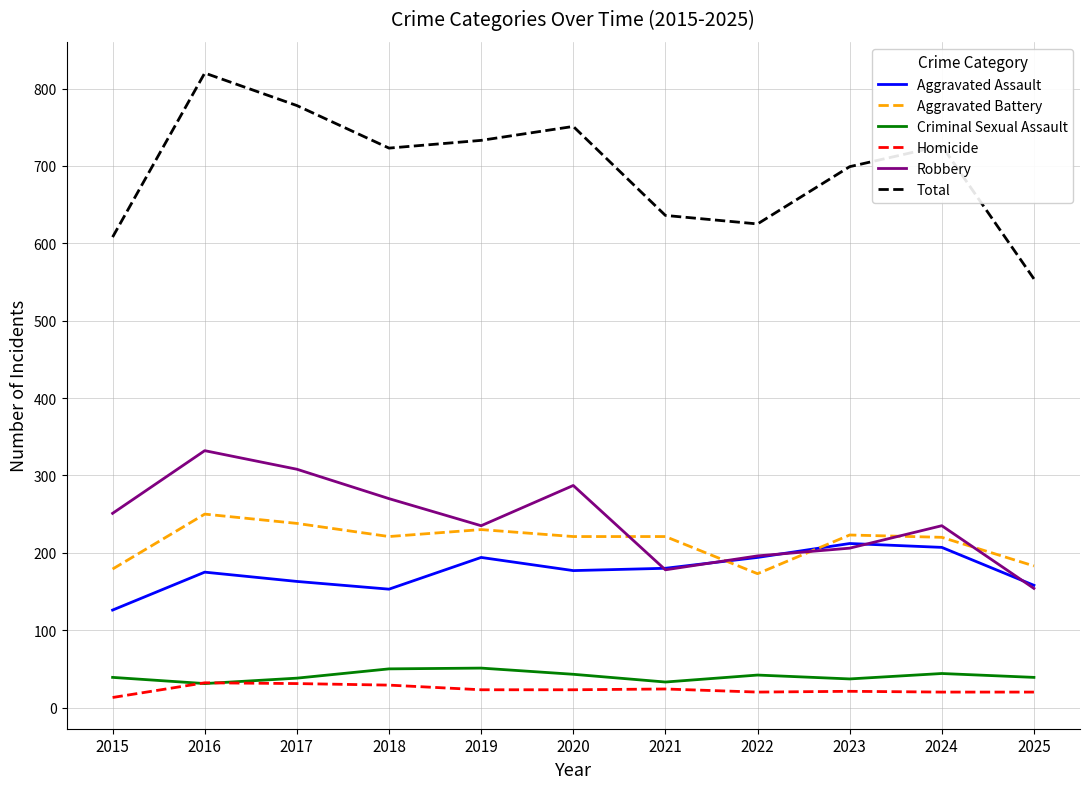

What is the difference between the highest and lowest values at 2023?

678